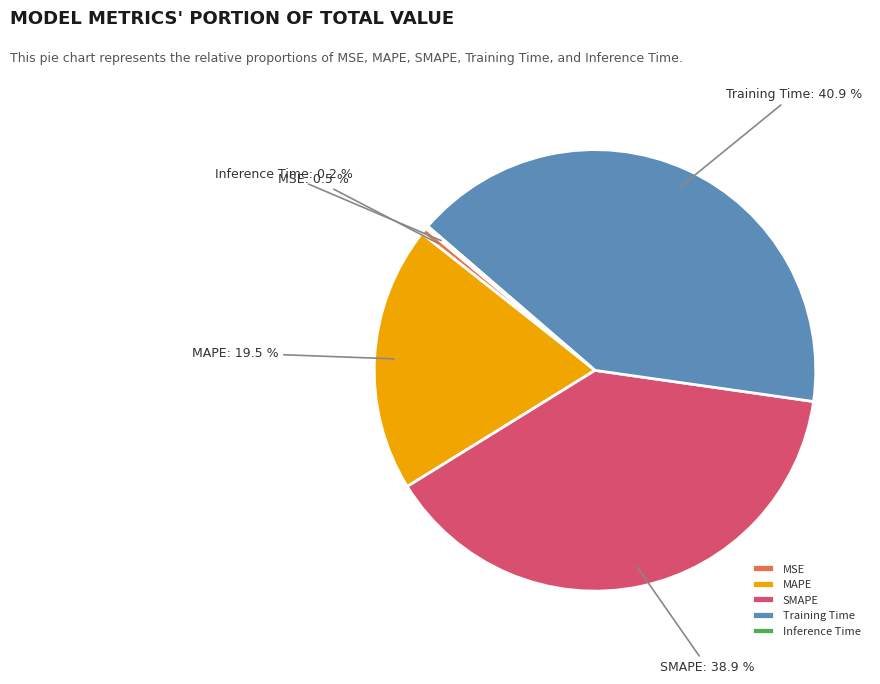

What is the ratio of the value at MAPE to the value at Training Time?

0.5